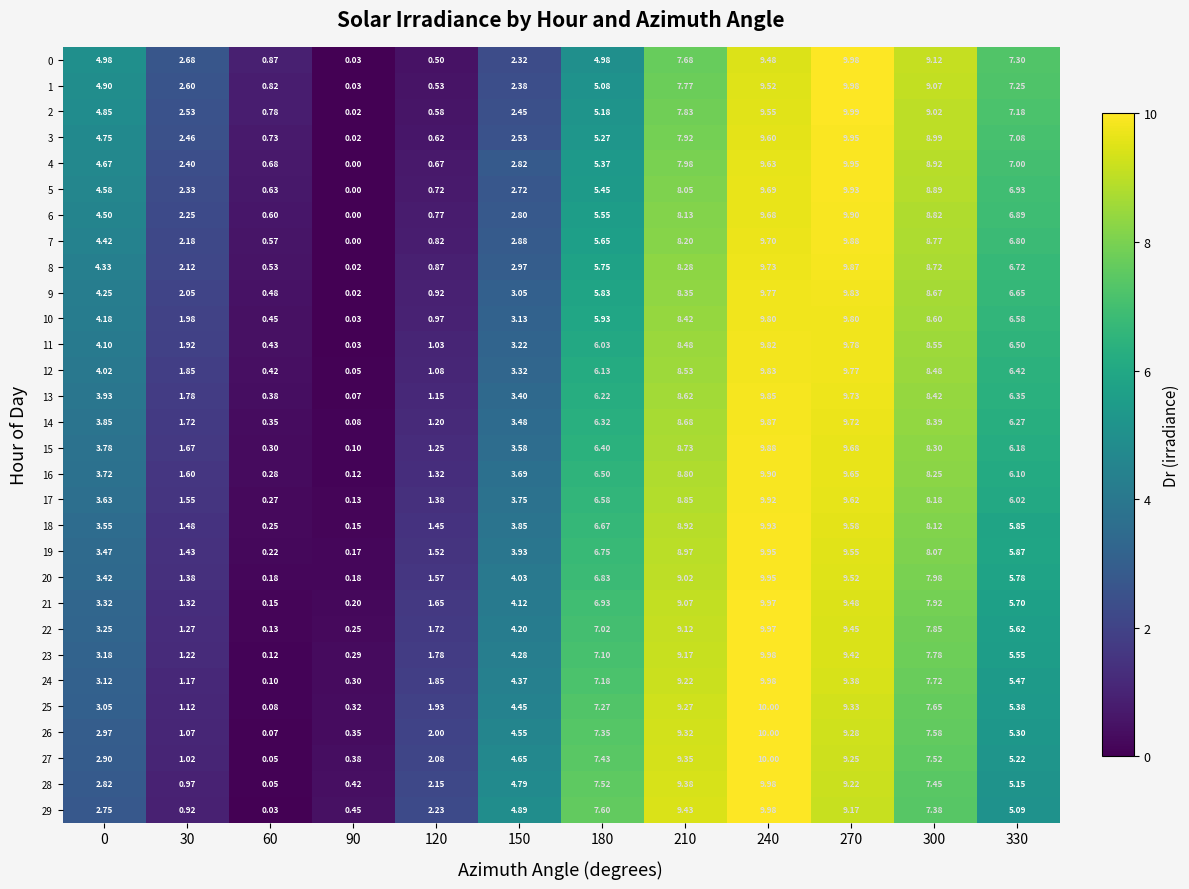

Is the value of 18 at 120 greater than the value of 2 at 270?

No